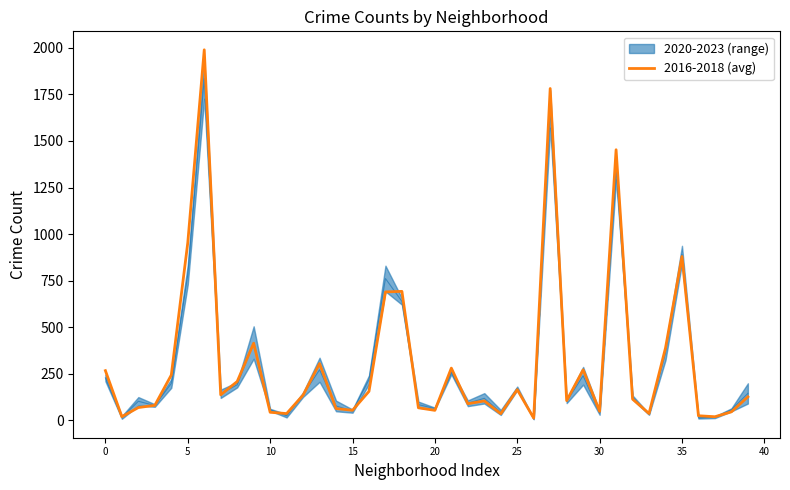

The value at 20 is 52.7. True or false?

True